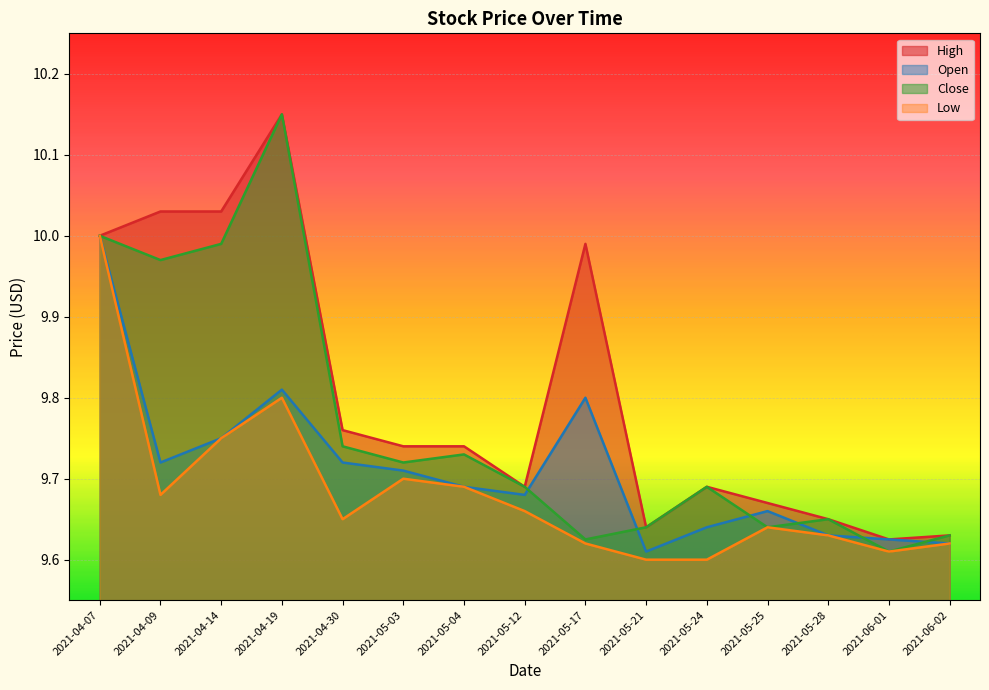

Between 2021-05-21 and 2021-04-19, which is larger?

2021-04-19